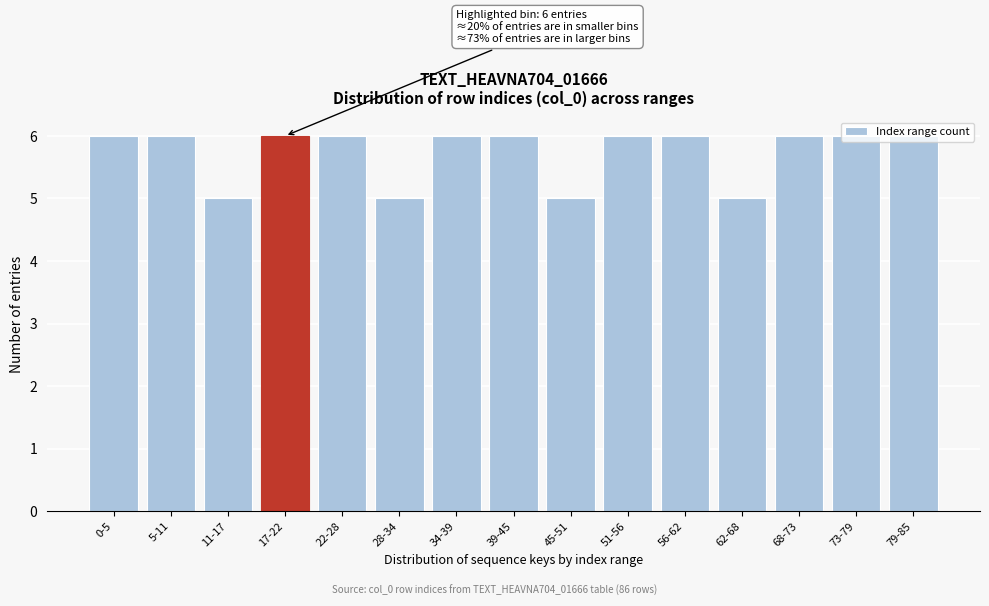

What is the label of the 15th bar from the left?

79-85